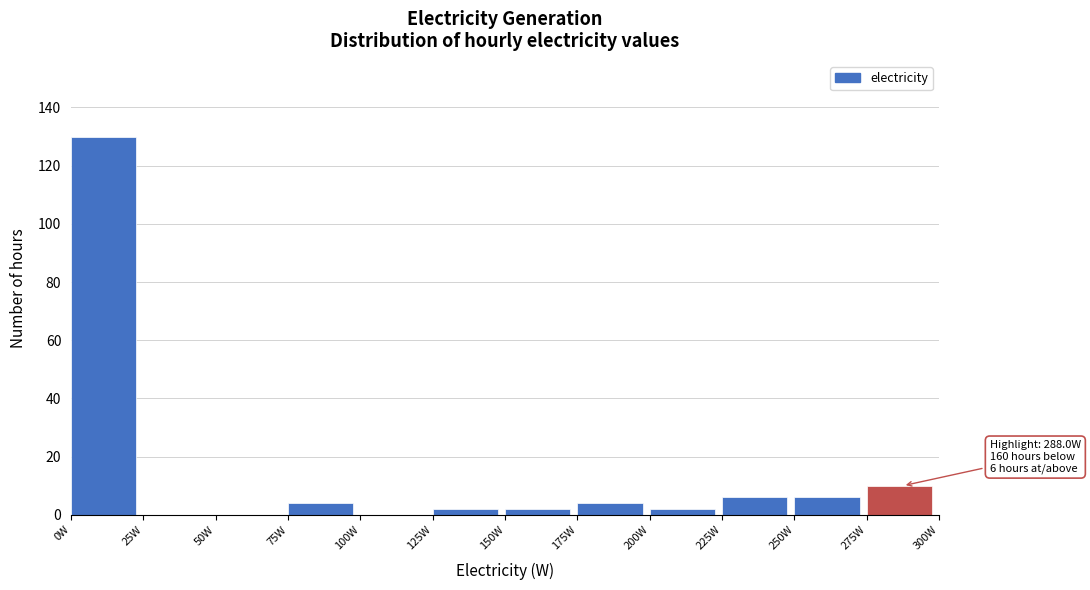

Which range on the x-axis has the tallest bar?

0 to 25